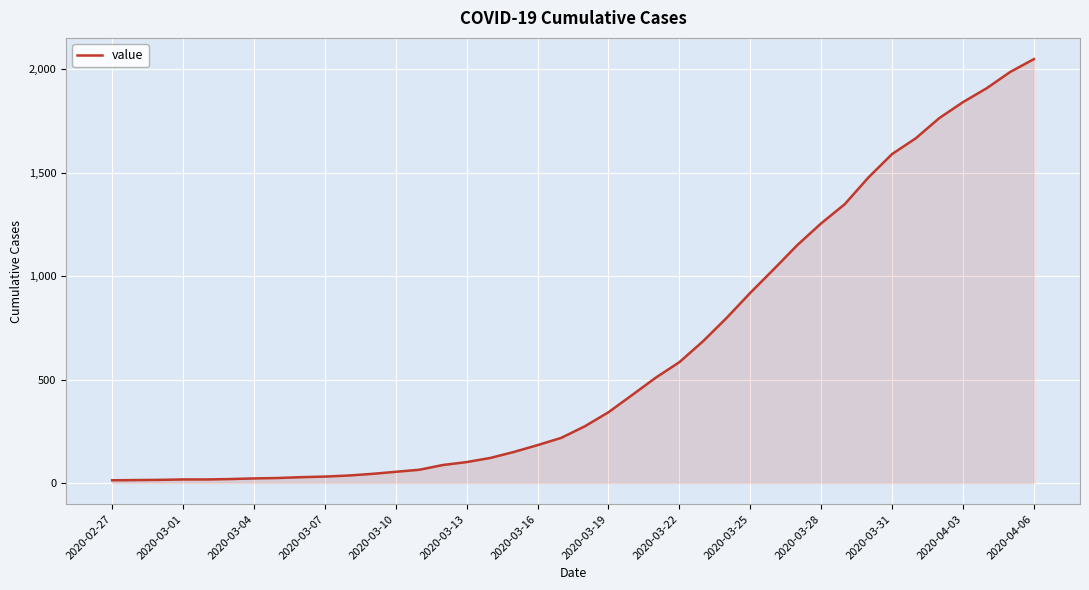

What is the difference between the maximum and minimum values?

2036